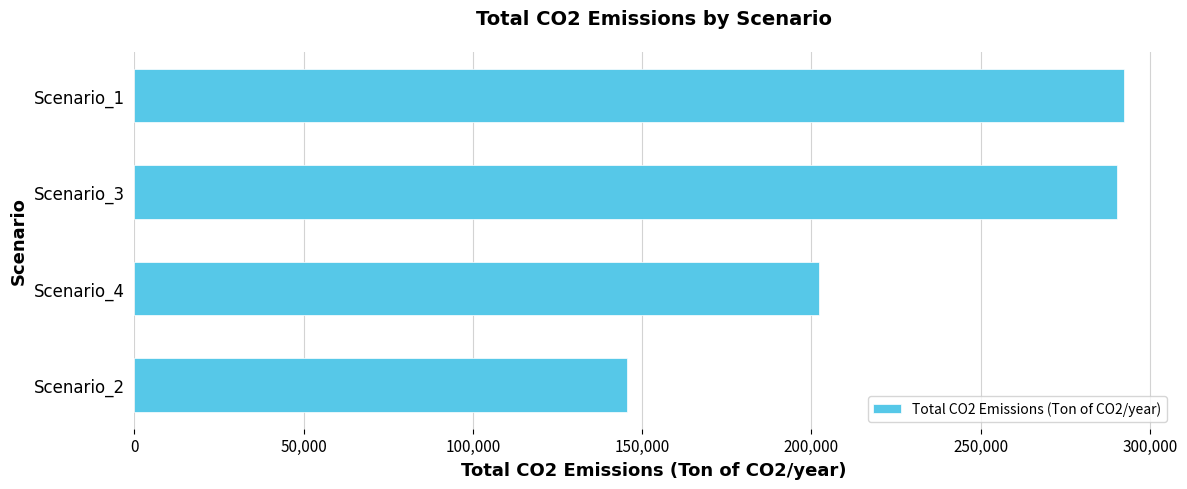

The value at Scenario_4 is 202307.0. True or false?

True